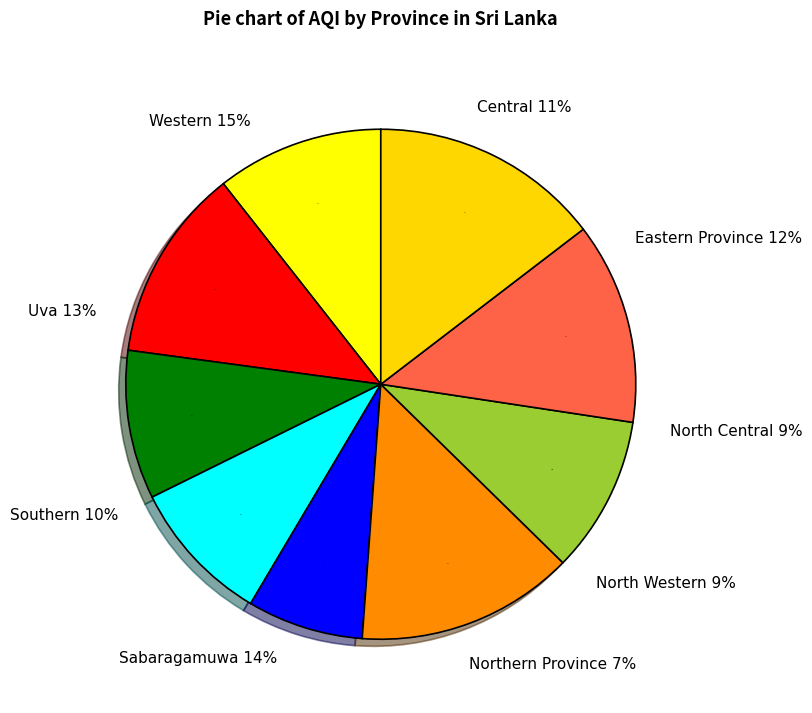

To the nearest percent, what is the difference between the Southern and Central slice percentages?

1%